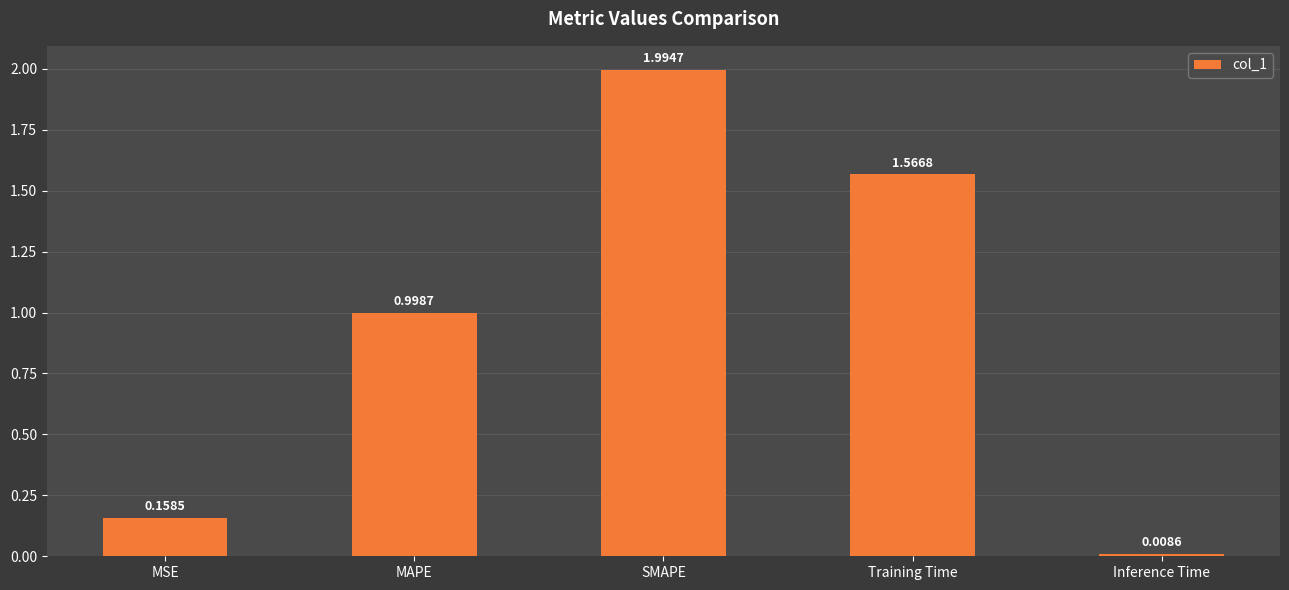

The chart shows a value of 2.5 at Training Time. True or false?

False